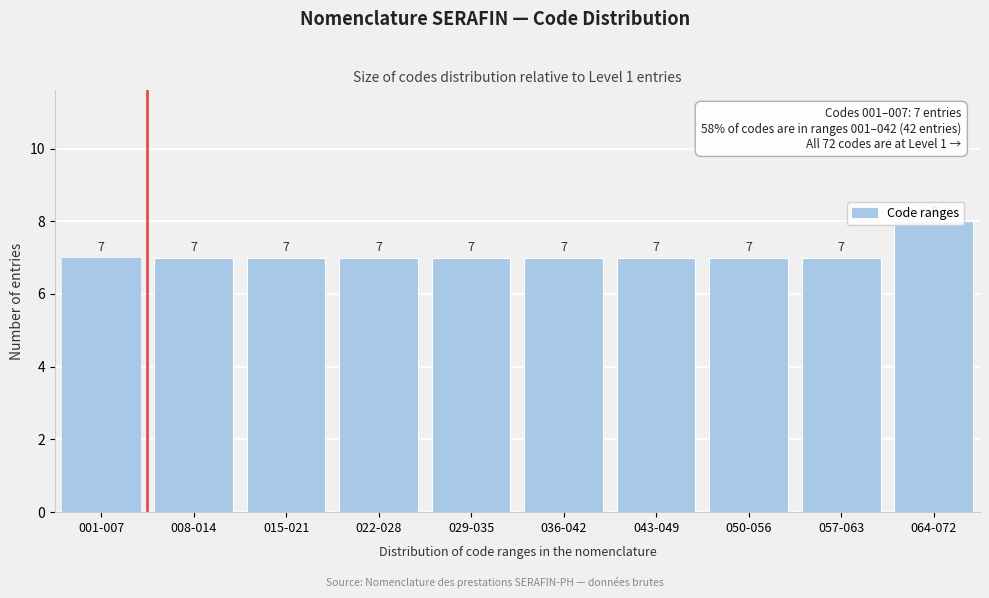

What is the ratio of the value at 050-056 to the value at 036-042?

1.0